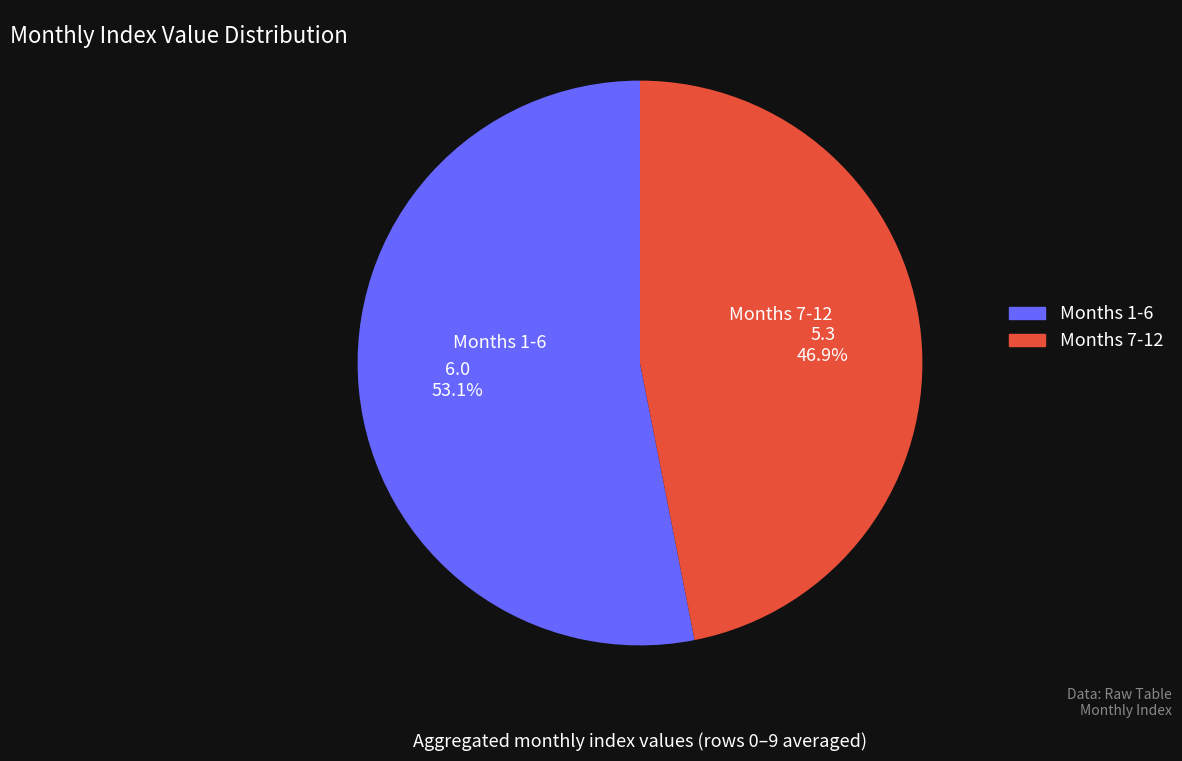

What is the smallest slice in the pie chart?

Months 7-12